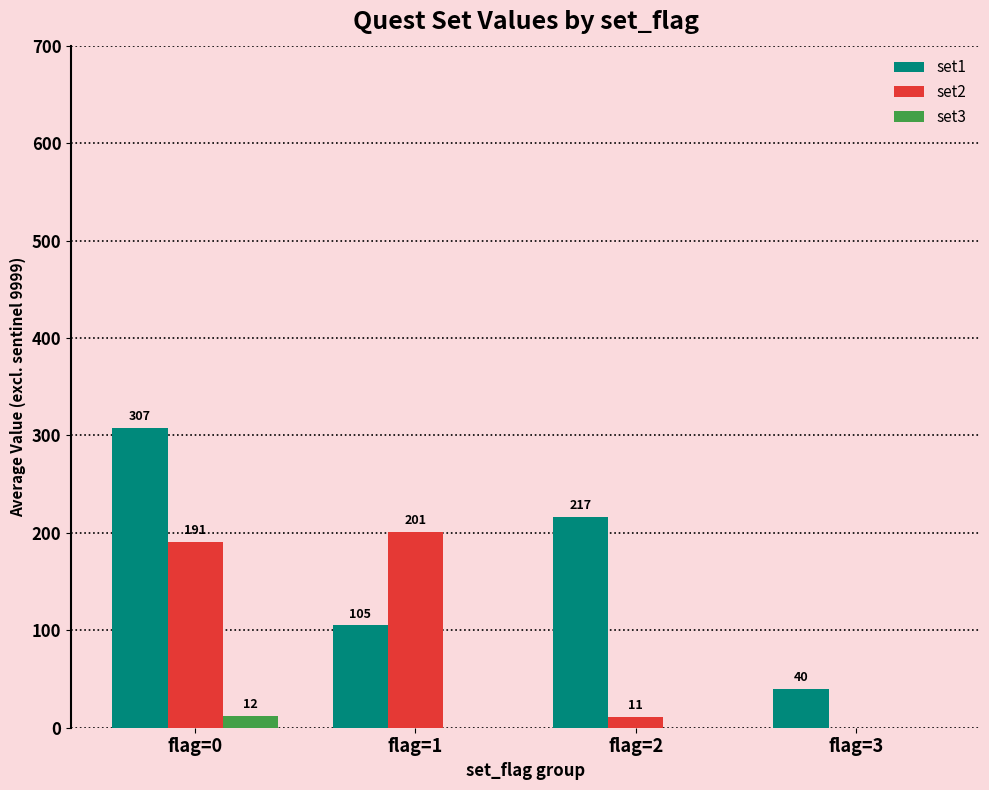

What is the difference between the set2 values at flag=3 and flag=1?

201.0